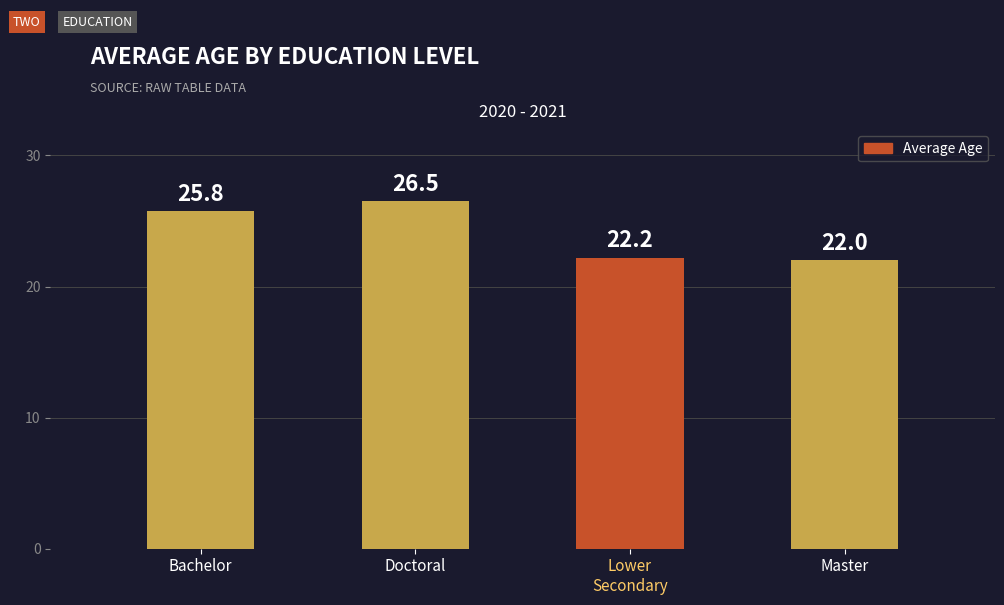

Between Master and Doctoral, which is larger?

Doctoral